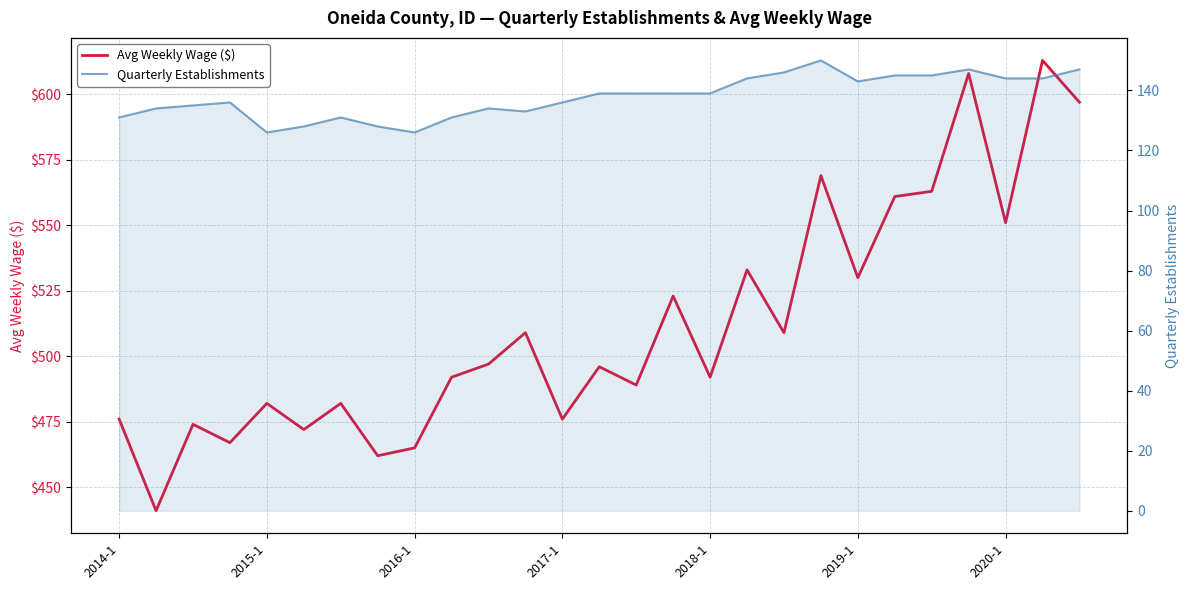

How many lines are shown in the chart?

2